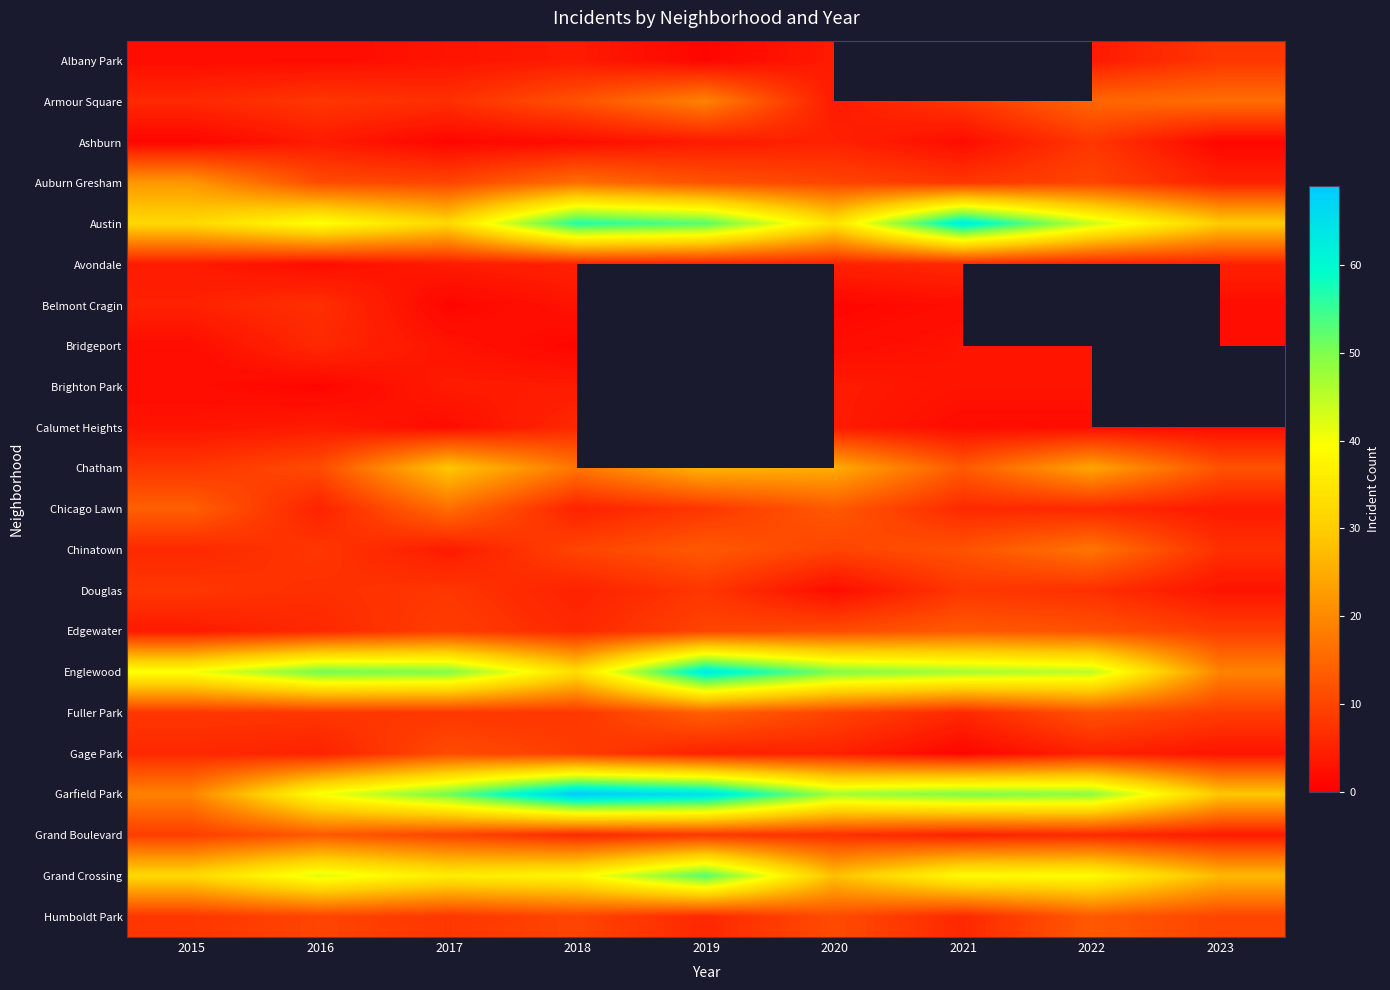

How many data points does each series have?

9